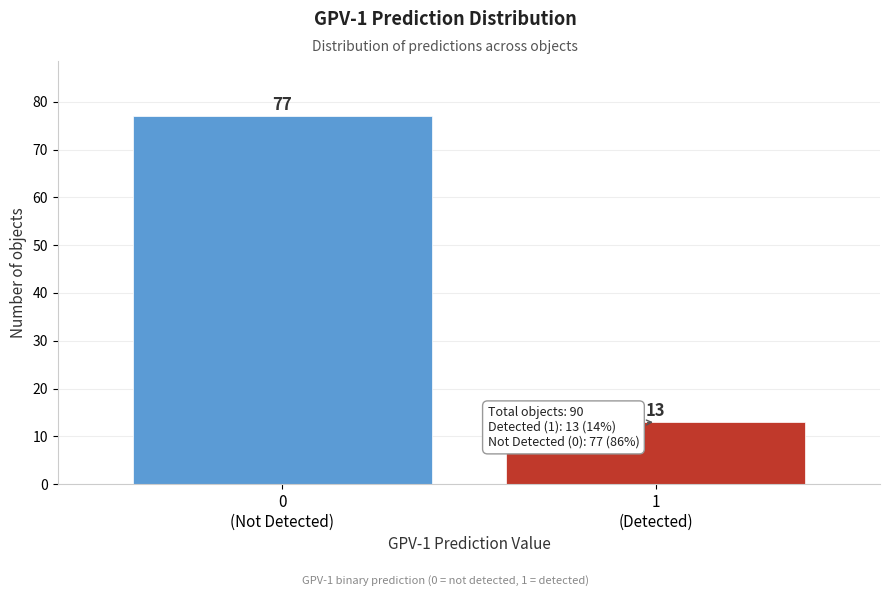

Reading left to right, transcribe all the data shown in this chart.

77	13